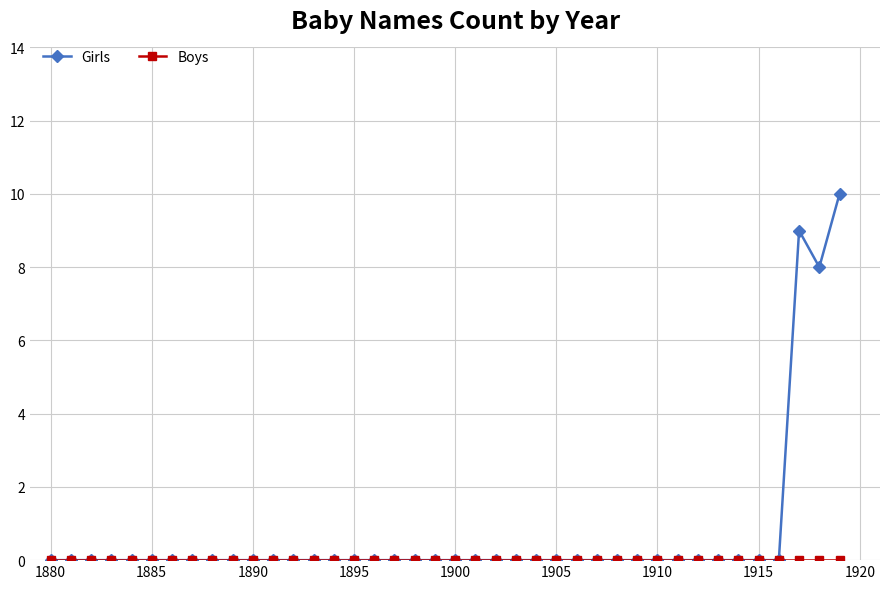

At how many categories does at least one series exceed 3?

3